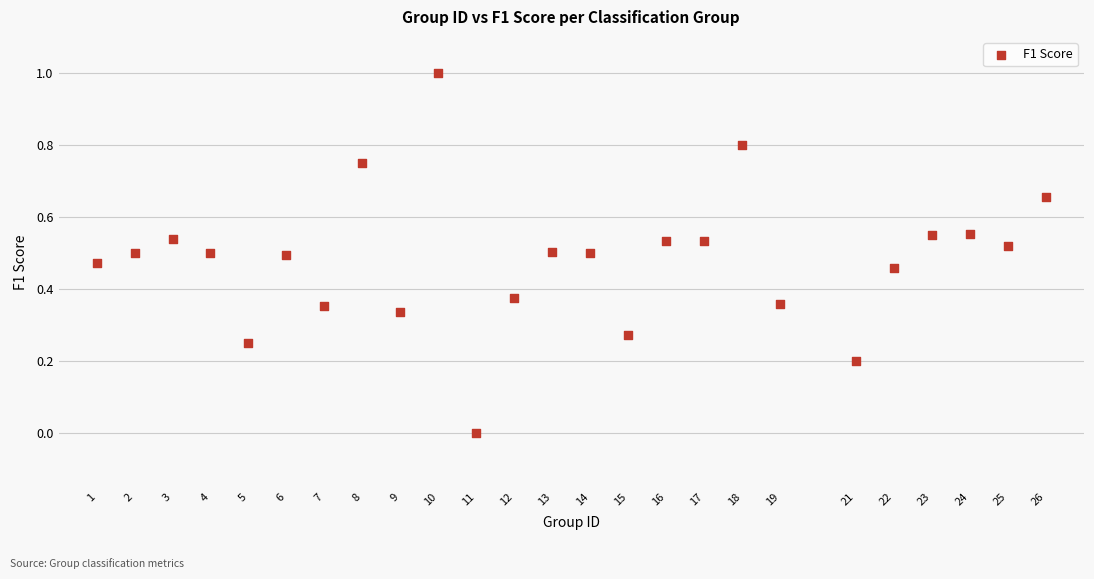

What is the range of Y values (max minus min)?

1.0